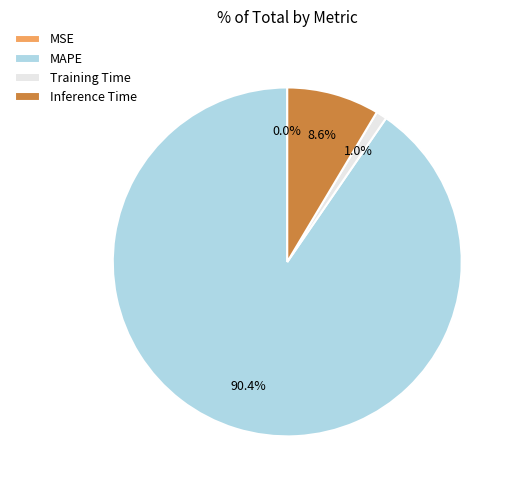

To the nearest percent, what is the difference between the largest and smallest slice percentages?

90%